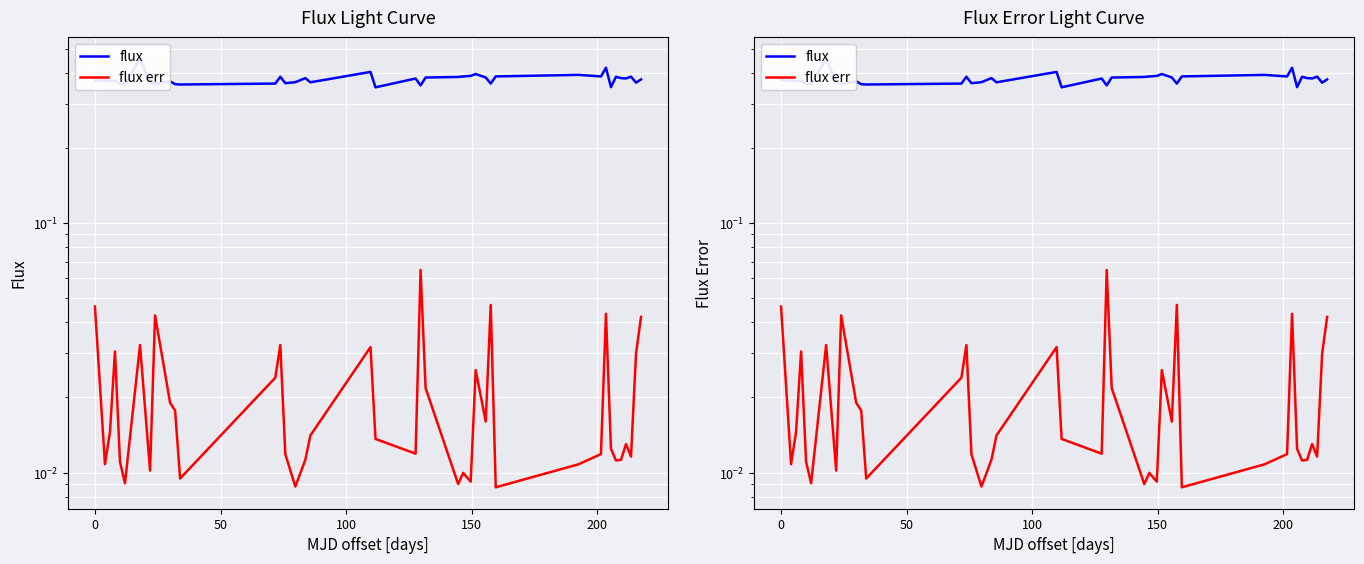

How many lines are shown in the chart?

2